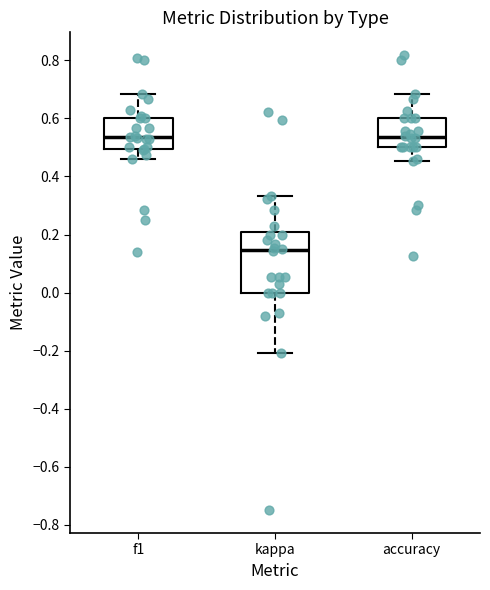

Where does the median line of the box for f1 sit on the y-axis? The values are not printed on the chart, so give them approximately, as read against the axis.

0.54